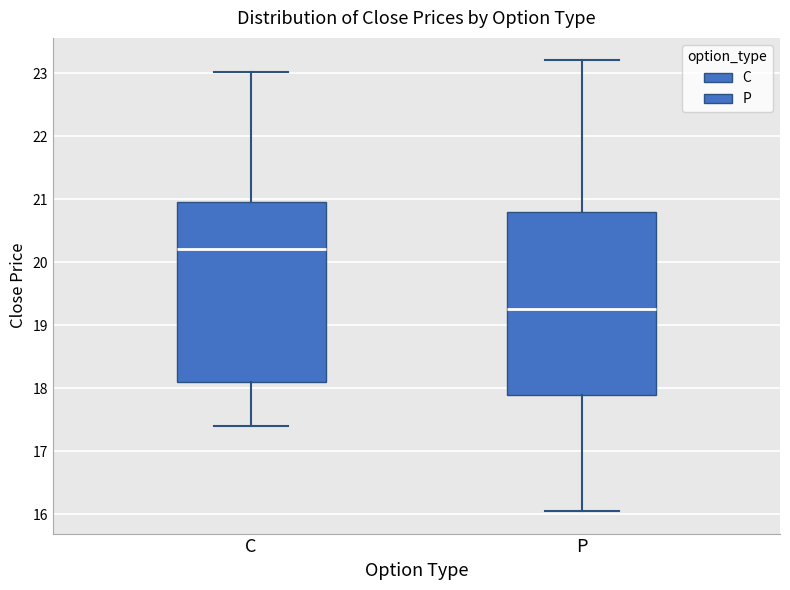

Which box's median line is the highest?

C